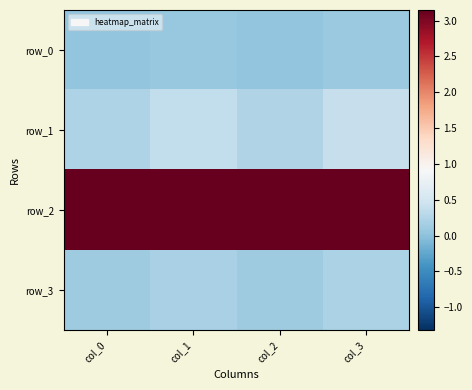

Which series has the widest spread of values?

row_1